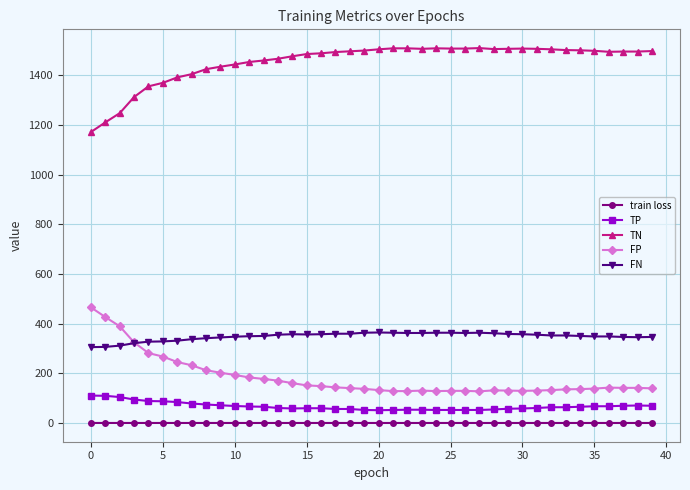

True or false: TN has more than 0 points higher than both neighbors.

True